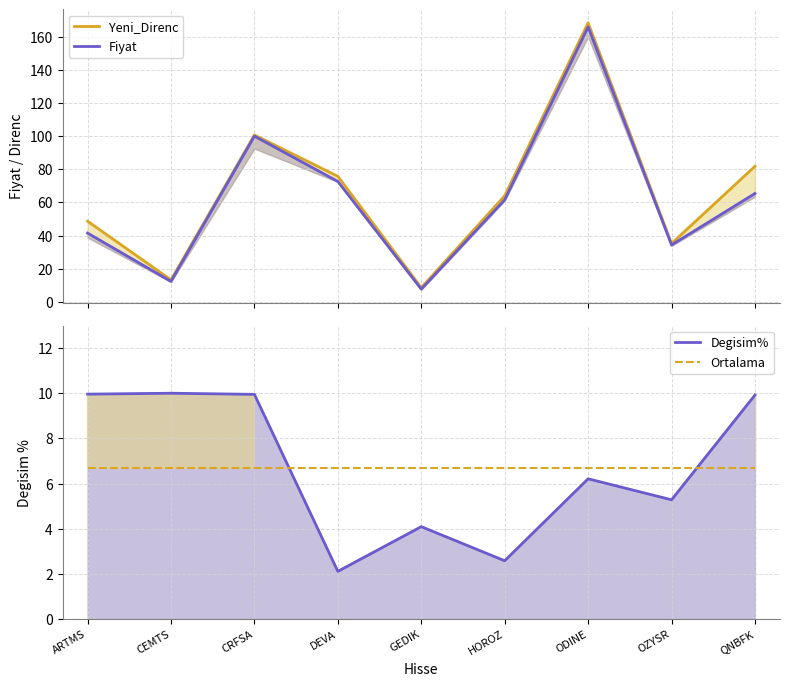

What is the maximum value for Yeni_Direnc?

168.4